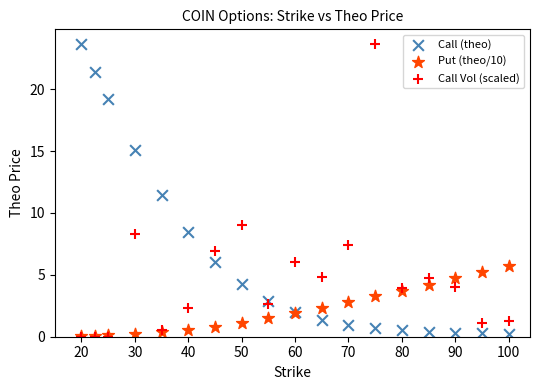

Across all series, what Y value is closest to 11?

11.5